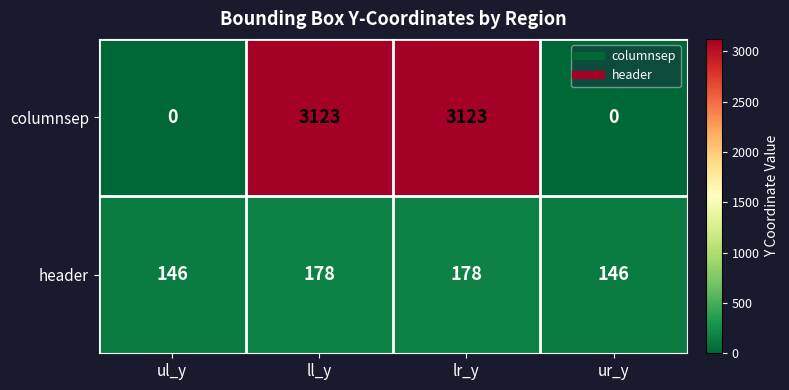

Reading left to right, list all the values displayed in this chart.

columnsep: ul_y=0	ll_y=3123	lr_y=3123	ur_y=0
header: ul_y=146	ll_y=178	lr_y=178	ur_y=146